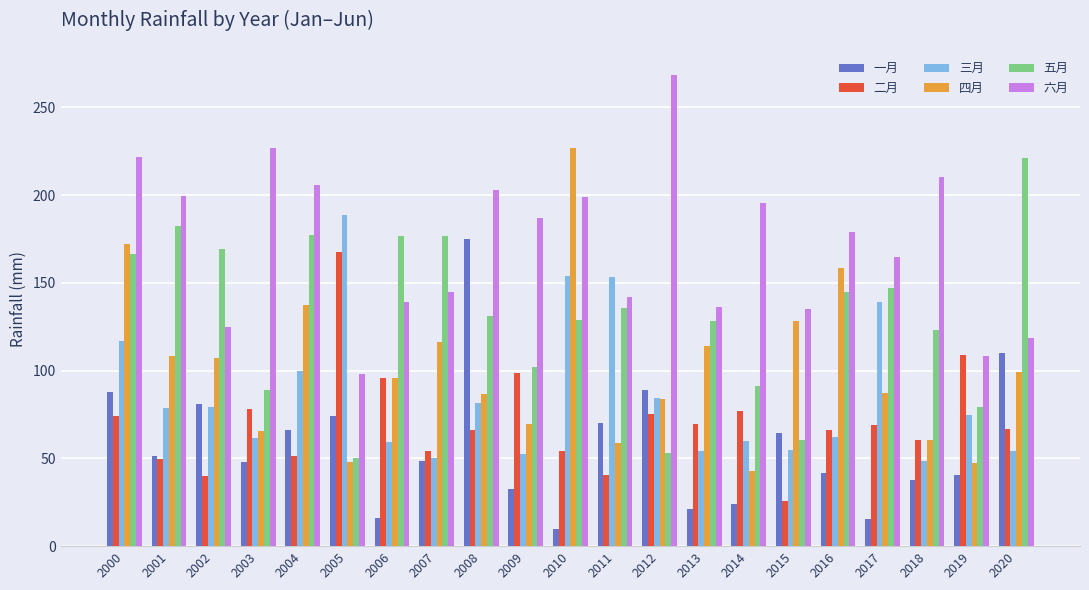

What is the difference between the maximum and minimum values in the 二月 series?

141.8